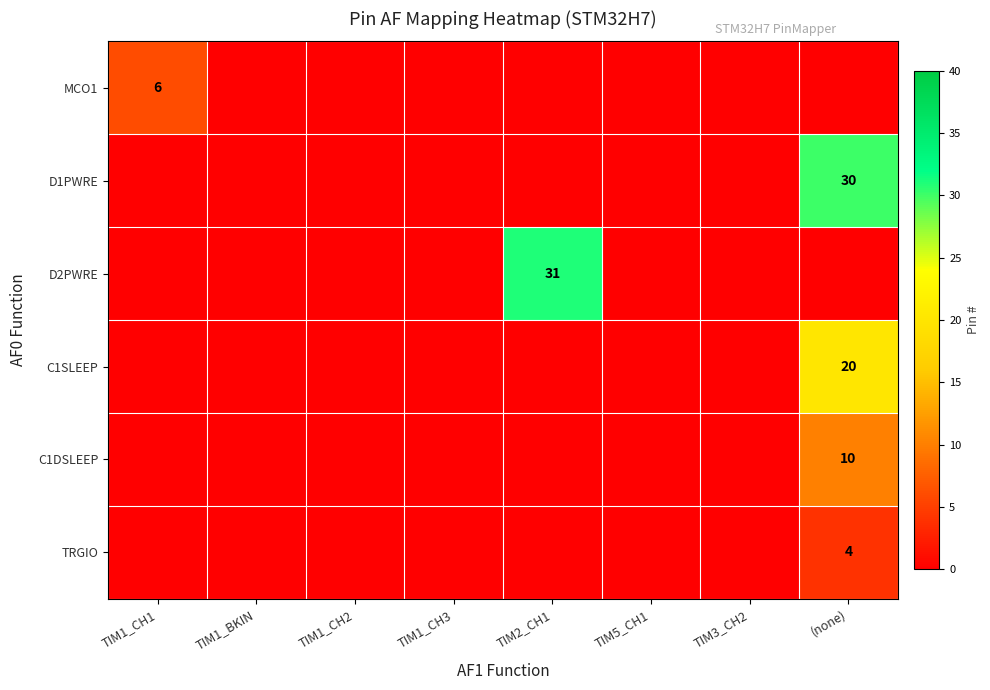

Between TIM1_CH2 and TIM1_CH1, which is larger?

TIM1_CH1